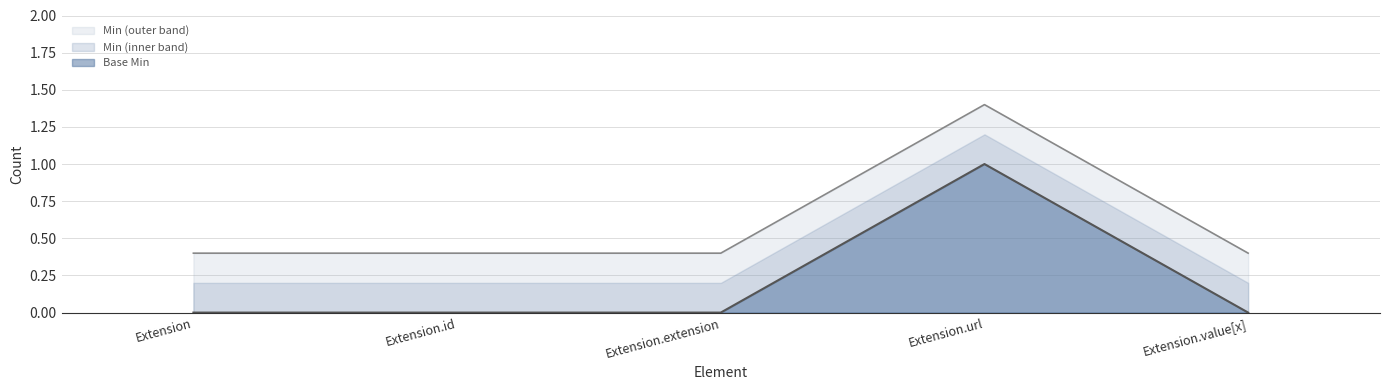

Which label corresponds to the largest value in the chart?

Extension.url